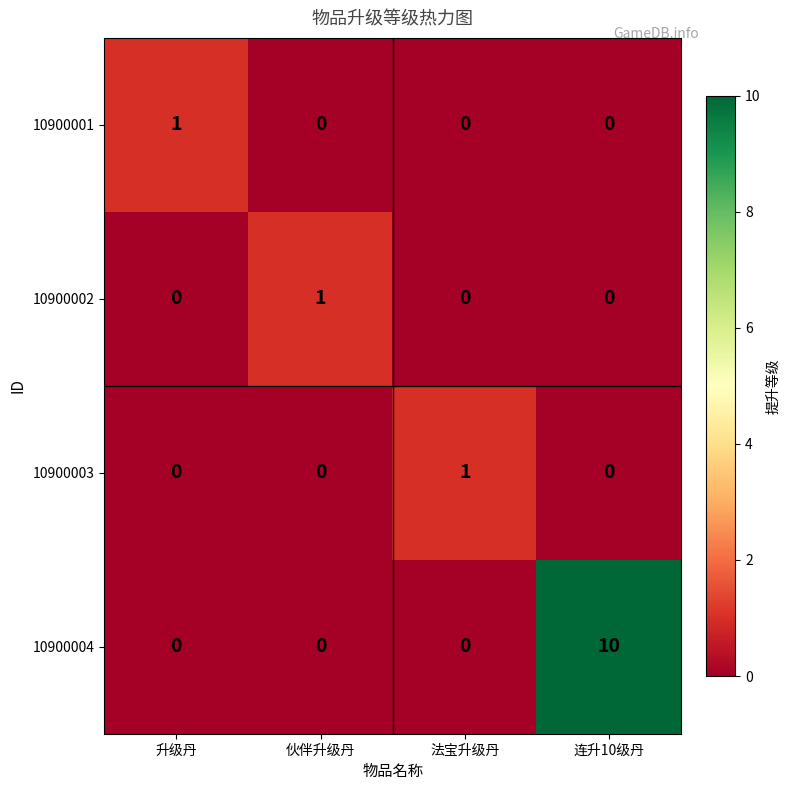

The value of 10900002 at 伙伴升级丹 is 1. True or false?

True